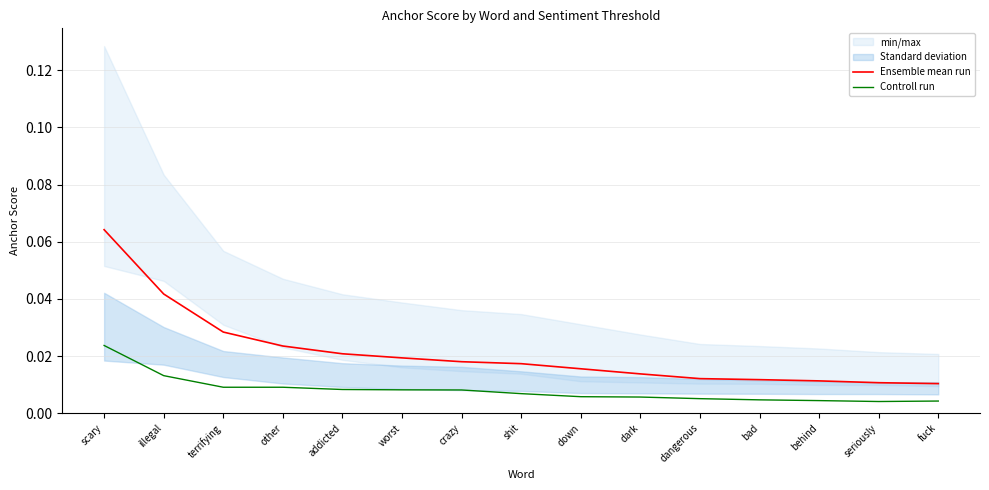

What position from the left is other?

4